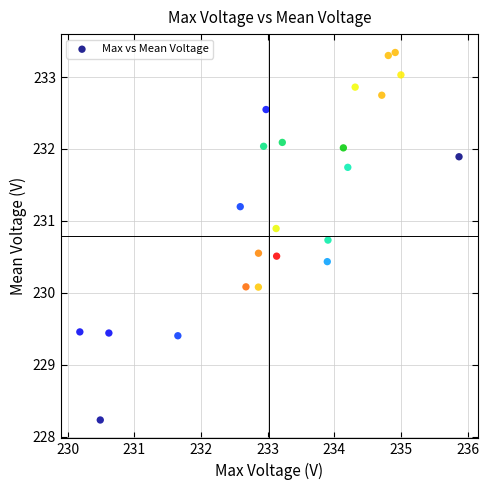

What is the range of Y values (max minus min)?

5.1